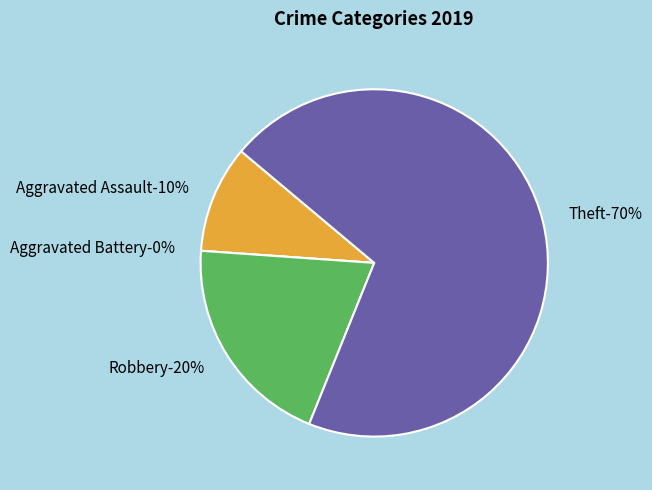

Between Aggravated Assault and Theft, which is larger?

Theft